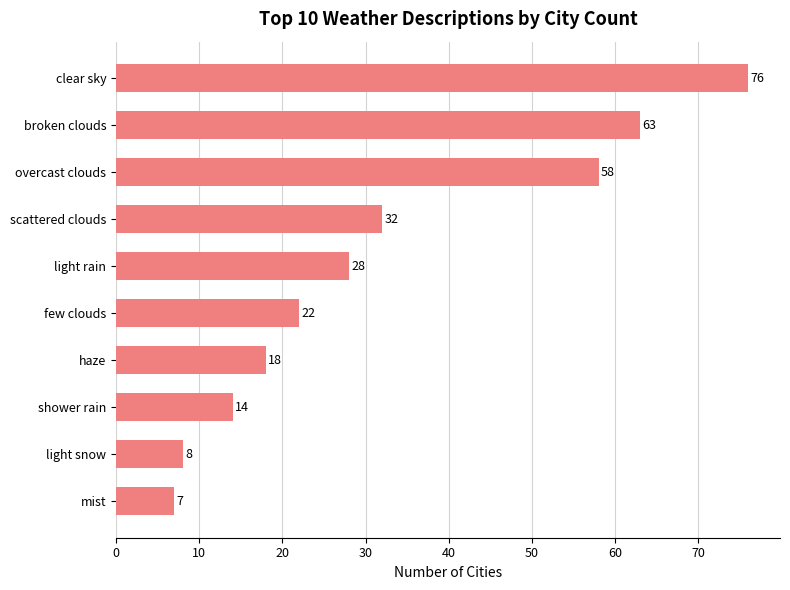

True or false: the data shows 76 at clear sky.

True